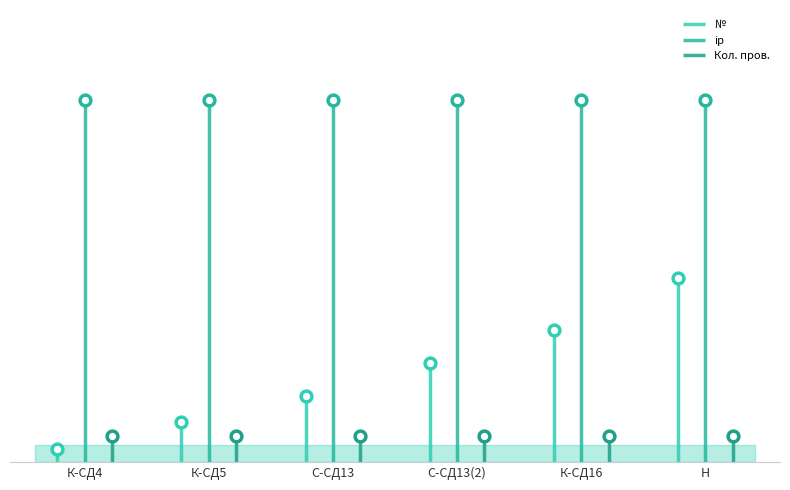

What are all the series names shown in the legend?

№, ip, Кол. пров.